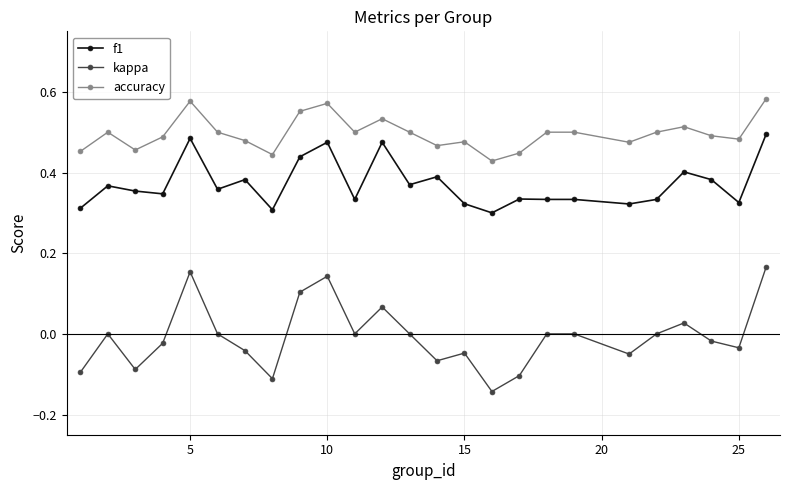

What is the sum of all f1 values?

9.3